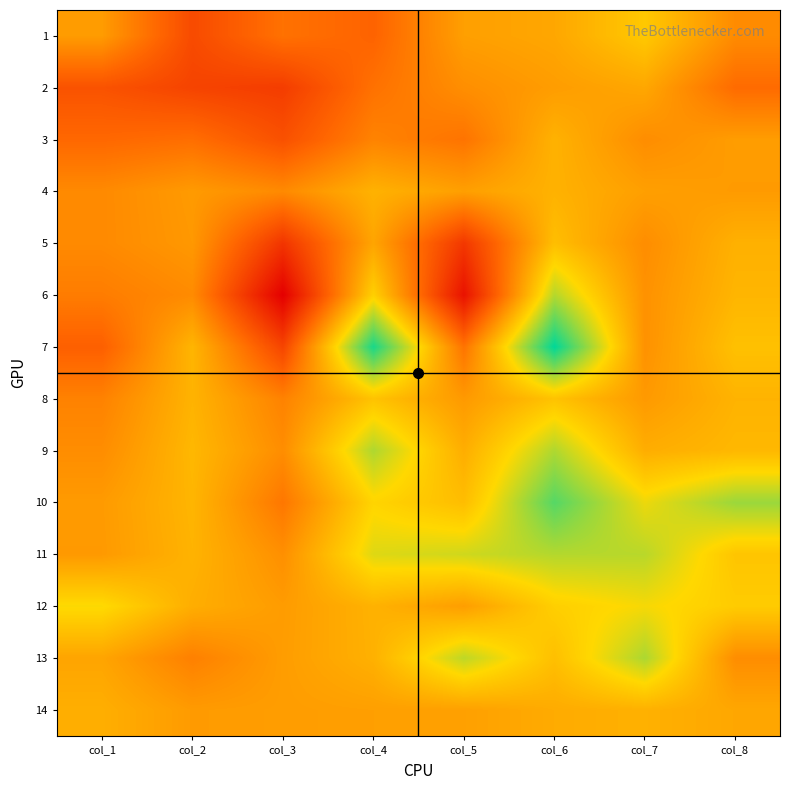

Reading left to right, list all the values displayed in this chart.

1: col_1=195	col_2=119	col_3=157	col_4=144	col_5=198	col_6=205	col_7=235	col_8=180
2: col_1=127	col_2=112	col_3=105	col_4=157	col_5=183	col_6=196	col_7=205	col_8=151
3: col_1=148	col_2=154	col_3=125	col_4=173	col_5=159	col_6=215	col_7=182	col_8=196
4: col_1=179	col_2=194	col_3=179	col_4=215	col_5=198	col_6=215	col_7=198	col_8=194
5: col_1=179	col_2=192	col_3=97	col_4=203	col_5=100	col_6=226	col_7=182	col_8=214
6: col_1=167	col_2=180	col_3=43	col_4=242	col_5=62	col_6=280	col_7=186	col_8=218
7: col_1=140	col_2=218	col_3=113	col_4=343	col_5=159	col_6=353	col_7=186	col_8=228
8: col_1=172	col_2=216	col_3=172	col_4=230	col_5=193	col_6=230	col_7=193	col_8=216
9: col_1=182	col_2=220	col_3=182	col_4=282	col_5=211	col_6=282	col_7=211	col_8=220
10: col_1=194	col_2=218	col_3=162	col_4=246	col_5=225	col_6=318	col_7=257	col_8=290
11: col_1=193	col_2=216	col_3=184	col_4=263	col_5=269	col_6=280	col_7=278	col_8=232
12: col_1=251	col_2=211	col_3=195	col_4=215	col_5=197	col_6=241	col_7=253	col_8=238
13: col_1=203	col_2=170	col_3=196	col_4=214	col_5=276	col_6=227	col_7=283	col_8=182
14: col_1=212	col_2=194	col_3=196	col_4=198	col_5=199	col_6=209	col_7=214	col_8=205